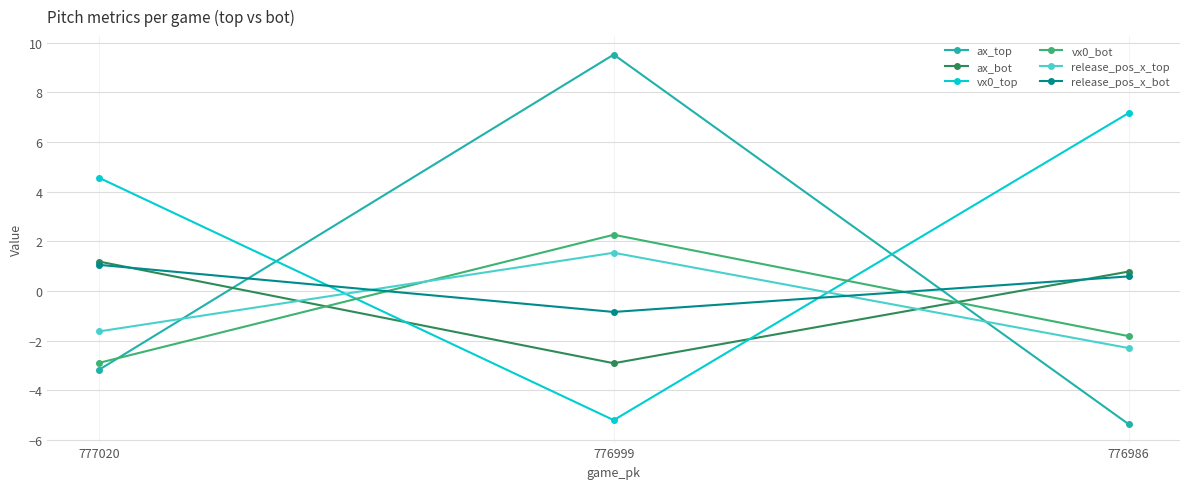

At how many categories does at least one series exceed 5?

2